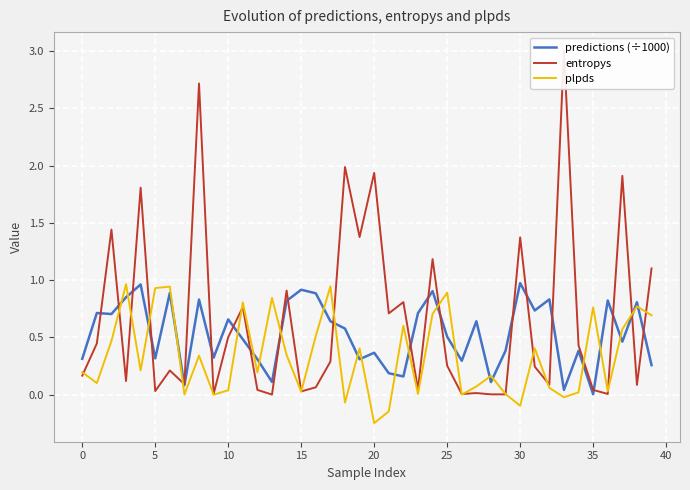

At which label does plpds reach its minimum?

20